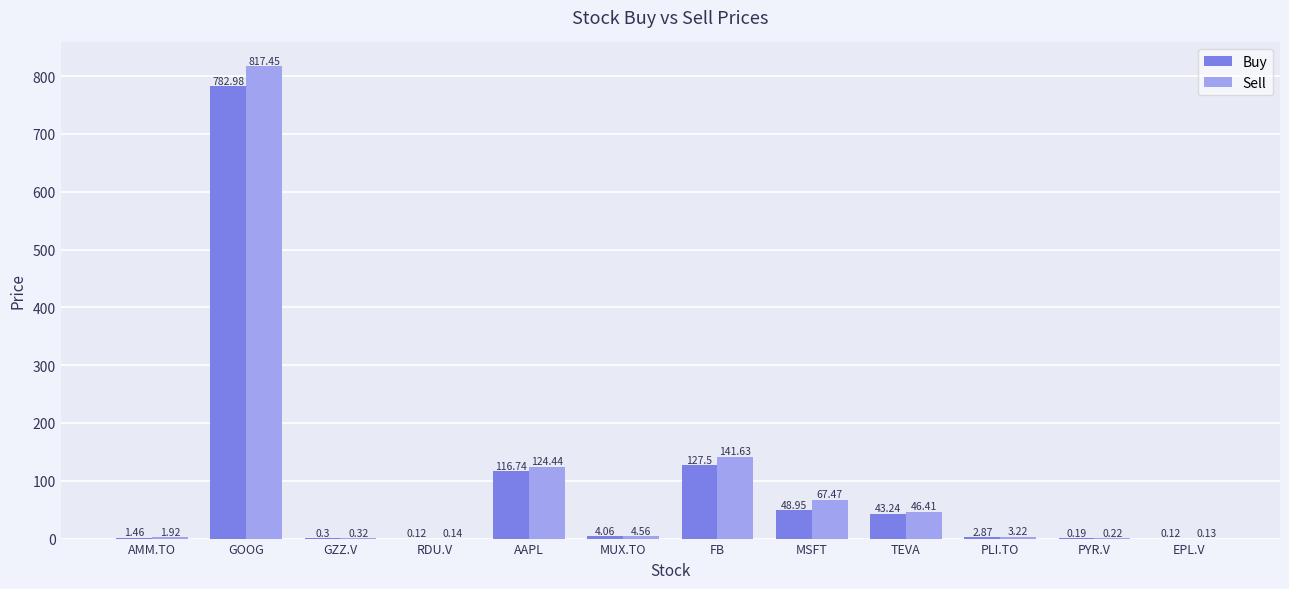

Which series has the largest total across all categories?

Sell